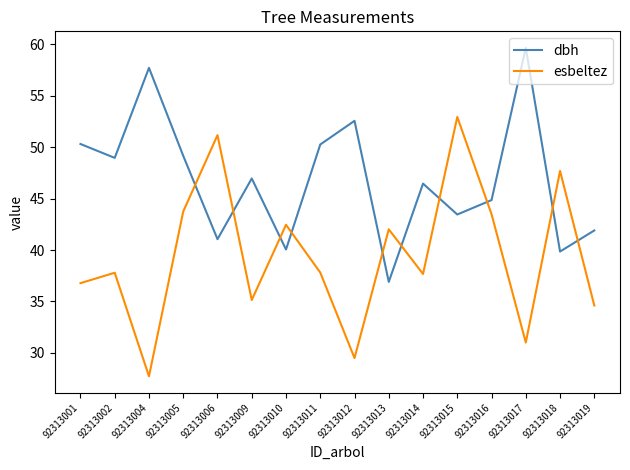

The dbh series shows 23.9 at 92313005. True or false?

False